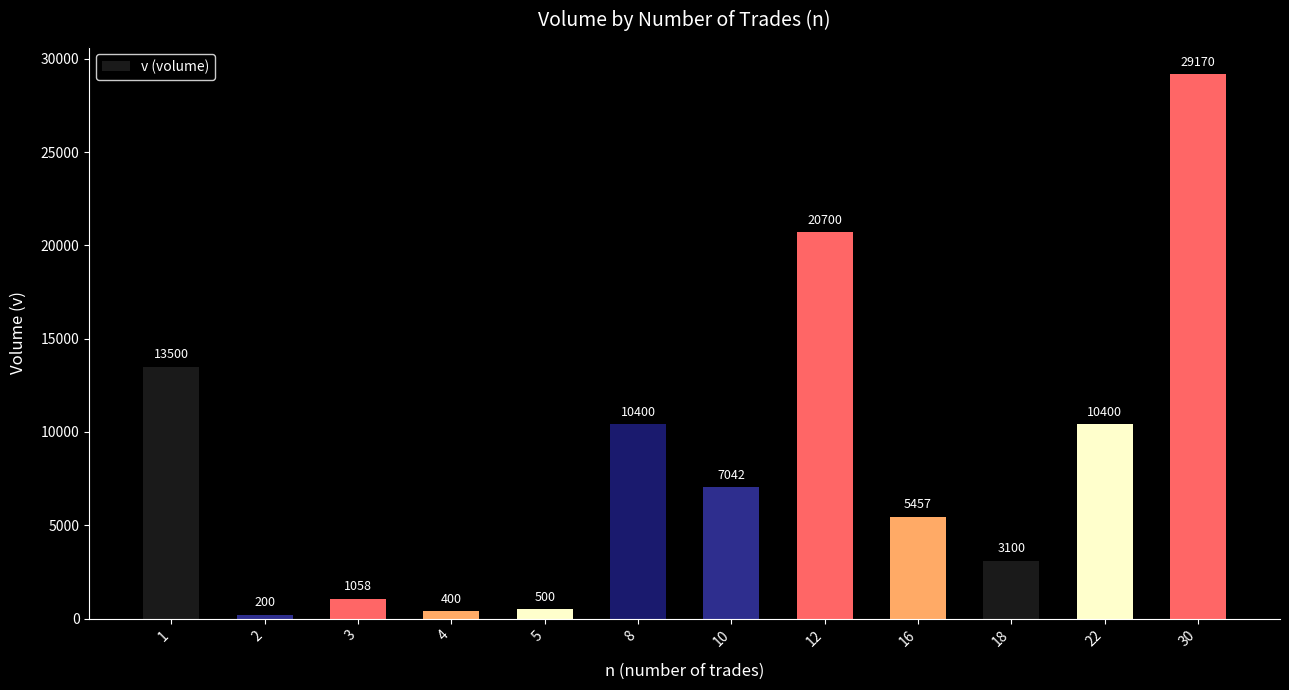

How many data points does each series have?

12